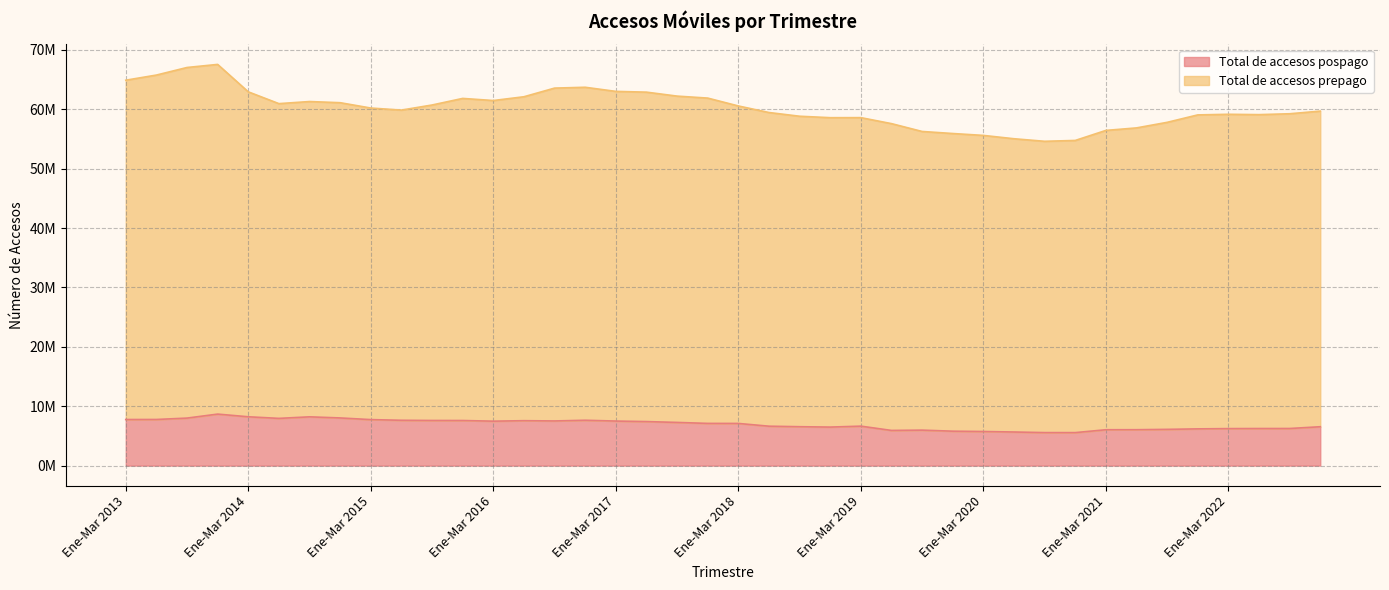

What position from the left is Ene-Mar 2022?

37